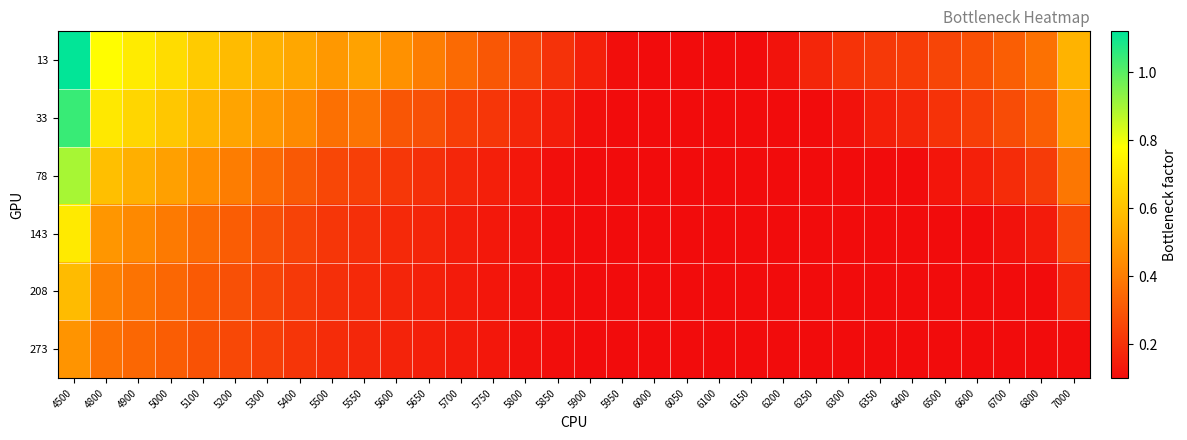

Reading right to left, what are all the values shown in this chart?

13: 7000=0.6	6800=0.4	6700=0.3	6600=0.3	6500=0.3	6400=0.2	6350=0.2	6300=0.2	6250=0.2	6200=0.1	6150=0.1	6100=0.1	6050=0.1	6000=0.1	5950=0.1	5900=0.2	5850=0.2	5800=0.2	5750=0.3	5700=0.4	5650=0.4	5600=0.5	5550=0.5	5500=0.5	5400=0.5	5300=0.5	5200=0.6	5100=0.6	5000=0.7	4900=0.7	4800=0.8	4500=1.1
33: 7000=0.5	6800=0.3	6700=0.3	6600=0.2	6500=0.2	6400=0.2	6350=0.2	6300=0.1	6250=0.1	6200=0.1	6150=0.1	6100=0.1	6050=0.1	6000=0.1	5950=0.1	5900=0.1	5850=0.1	5800=0.2	5750=0.2	5700=0.2	5650=0.3	5600=0.3	5550=0.4	5500=0.4	5400=0.4	5300=0.5	5200=0.5	5100=0.6	5000=0.6	4900=0.7	4800=0.7	4500=1.0
78: 7000=0.4	6800=0.2	6700=0.2	6600=0.2	6500=0.1	6400=0.1	6350=0.1	6300=0.1	6250=0.1	6200=0.1	6150=0.1	6100=0.1	6050=0.1	6000=0.1	5950=0.1	5900=0.1	5850=0.1	5800=0.1	5750=0.2	5700=0.2	5650=0.2	5600=0.2	5550=0.2	5500=0.3	5400=0.3	5300=0.4	5200=0.4	5100=0.4	5000=0.5	4900=0.5	4800=0.6	4500=0.9
143: 7000=0.3	6800=0.1	6700=0.1	6600=0.1	6500=0.1	6400=0.1	6350=0.1	6300=0.1	6250=0.1	6200=0.1	6150=0.1	6100=0.1	6050=0.1	6000=0.1	5950=0.1	5900=0.1	5850=0.1	5800=0.1	5750=0.1	5700=0.1	5650=0.2	5600=0.2	5550=0.2	5500=0.2	5400=0.2	5300=0.3	5200=0.3	5100=0.4	5000=0.4	4900=0.4	4800=0.5	4500=0.7
208: 7000=0.2	6800=0.1	6700=0.1	6600=0.1	6500=0.1	6400=0.1	6350=0.1	6300=0.1	6250=0.1	6200=0.1	6150=0.1	6100=0.1	6050=0.1	6000=0.1	5950=0.1	5900=0.1	5850=0.1	5800=0.1	5750=0.1	5700=0.1	5650=0.2	5600=0.2	5550=0.2	5500=0.2	5400=0.2	5300=0.3	5200=0.3	5100=0.3	5000=0.3	4900=0.4	4800=0.4	4500=0.6
273: 7000=0.1	6800=0.1	6700=0.1	6600=0.1	6500=0.1	6400=0.1	6350=0.1	6300=0.1	6250=0.1	6200=0.1	6150=0.1	6100=0.1	6050=0.1	6000=0.1	5950=0.1	5900=0.1	5850=0.1	5800=0.1	5750=0.1	5700=0.1	5650=0.2	5600=0.2	5550=0.2	5500=0.2	5400=0.2	5300=0.2	5200=0.3	5100=0.3	5000=0.3	4900=0.3	4800=0.4	4500=0.5